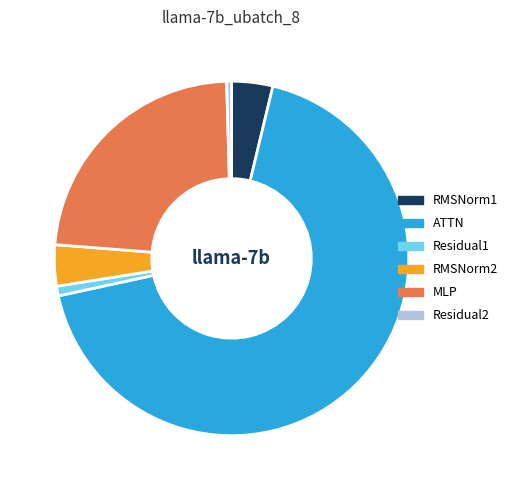

Which slice is the largest?

ATTN